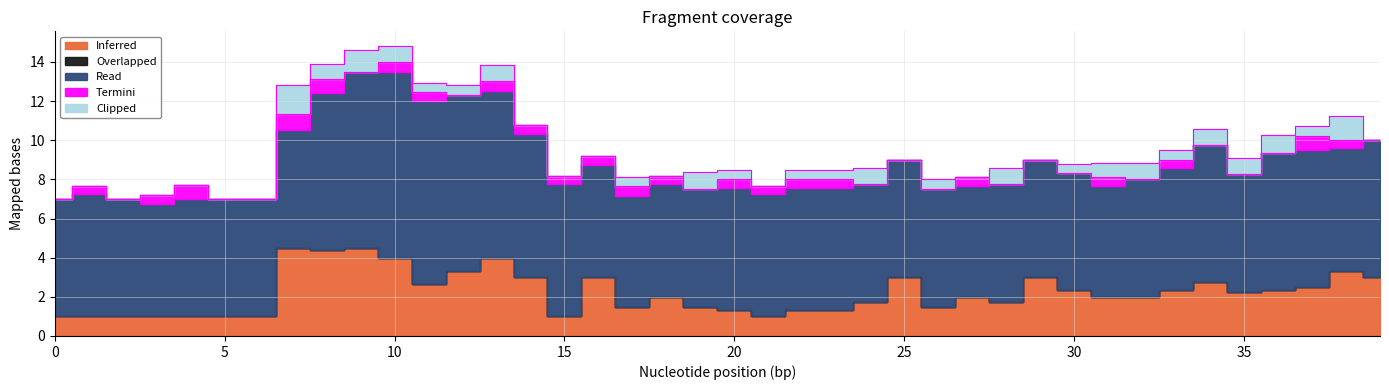

How many values in the col_5 series exceed 0?

24